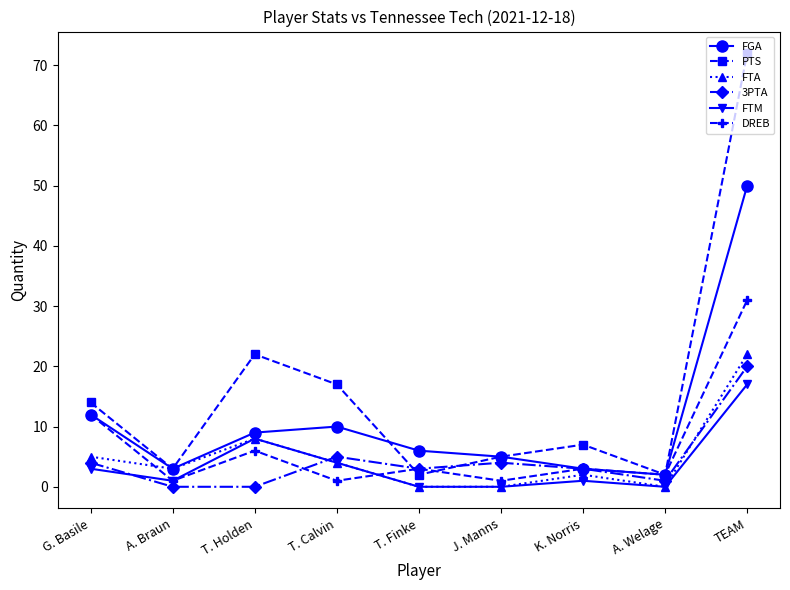

What position from the left is TEAM?

9